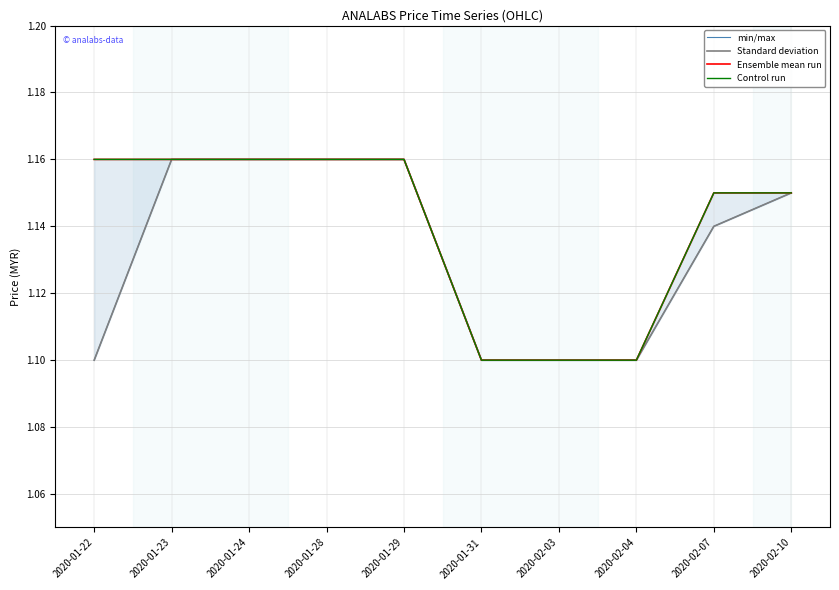

At which category is the sum across all series the highest?

2020-01-23